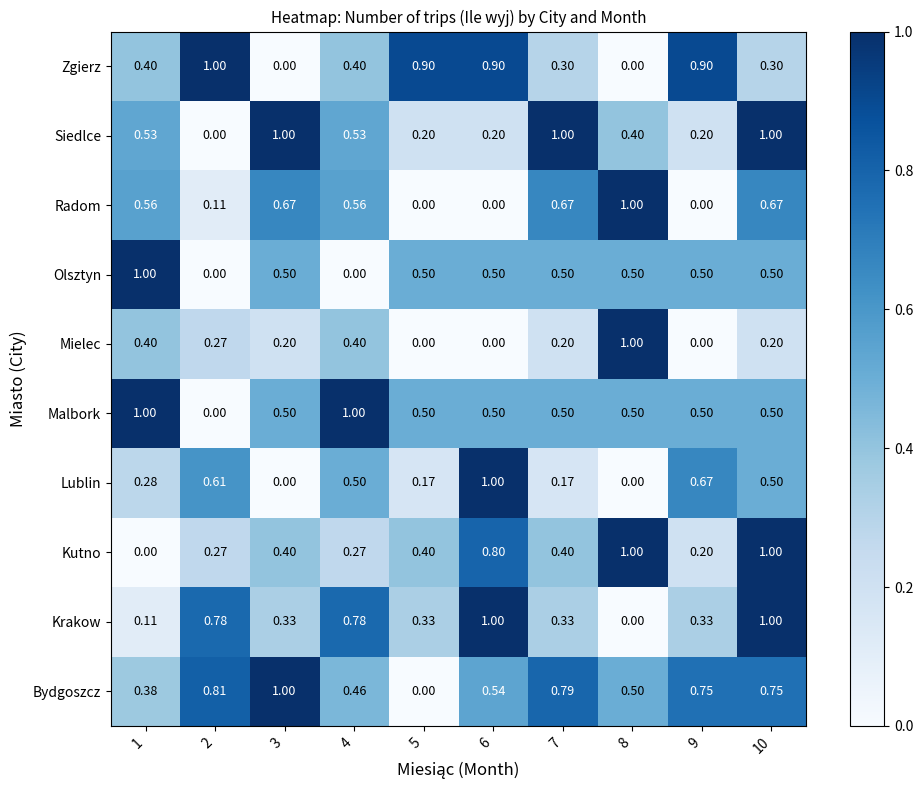

Between 1 and 6, which series saw the biggest shift?

Krakow